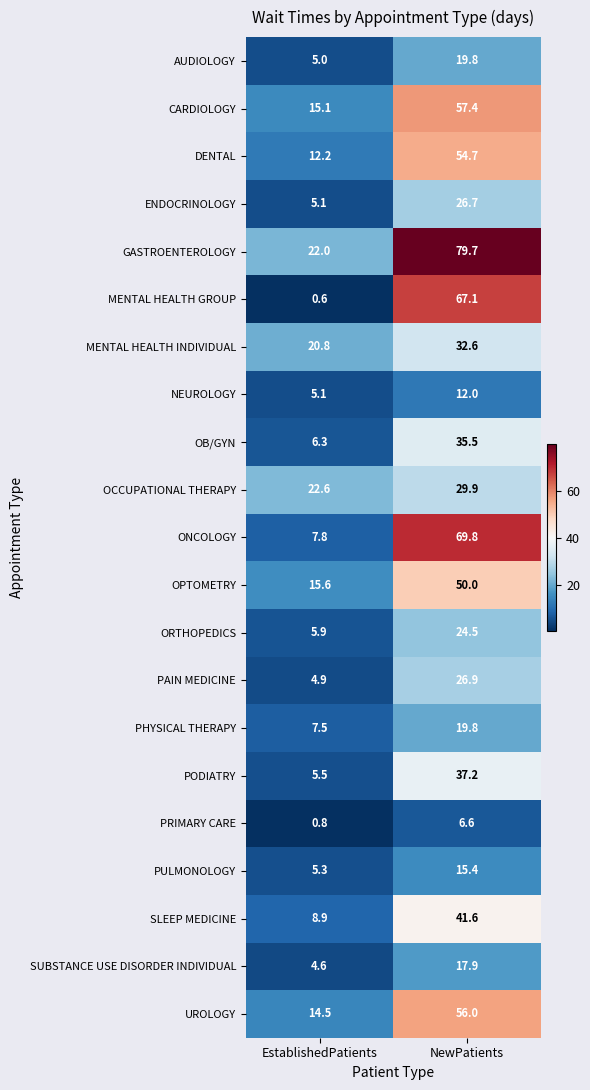

What value does the SUBSTANCE USE DISORDER INDIVIDUAL series have at EstablishedPatients?

4.6